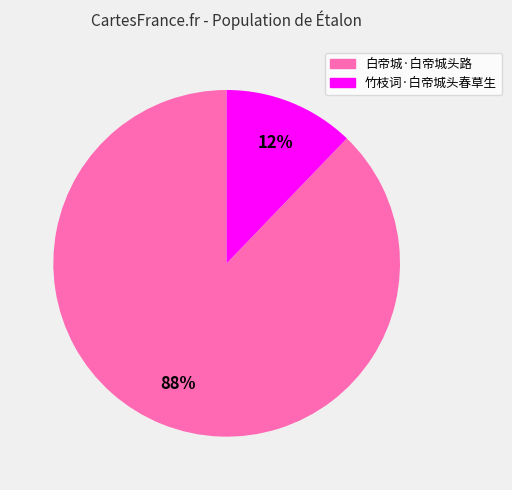

To the nearest percent, what is the difference between the 竹枝词·白帝城头春草生 and 白帝城·白帝城头路 slice percentages?

76%